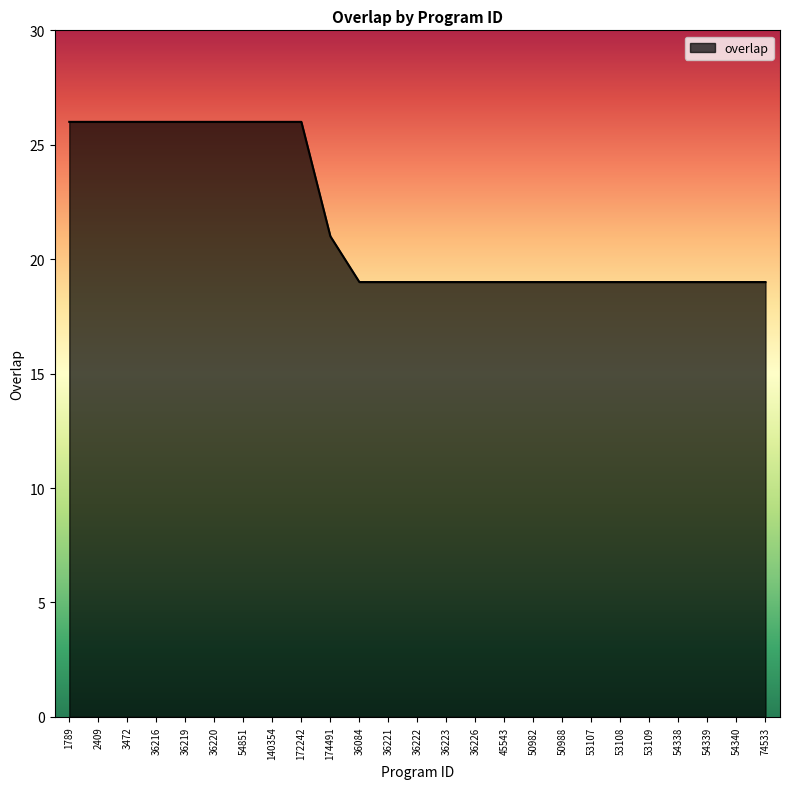

How many lines are shown in the chart?

1